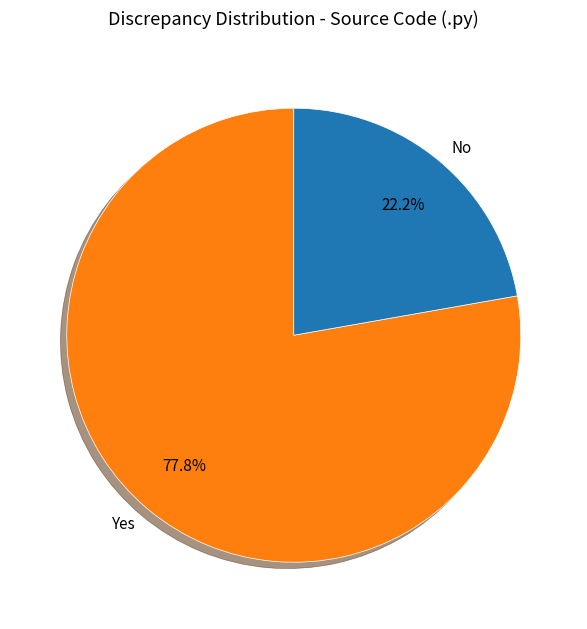

Rank the categories by value from lowest to highest.

No, Yes